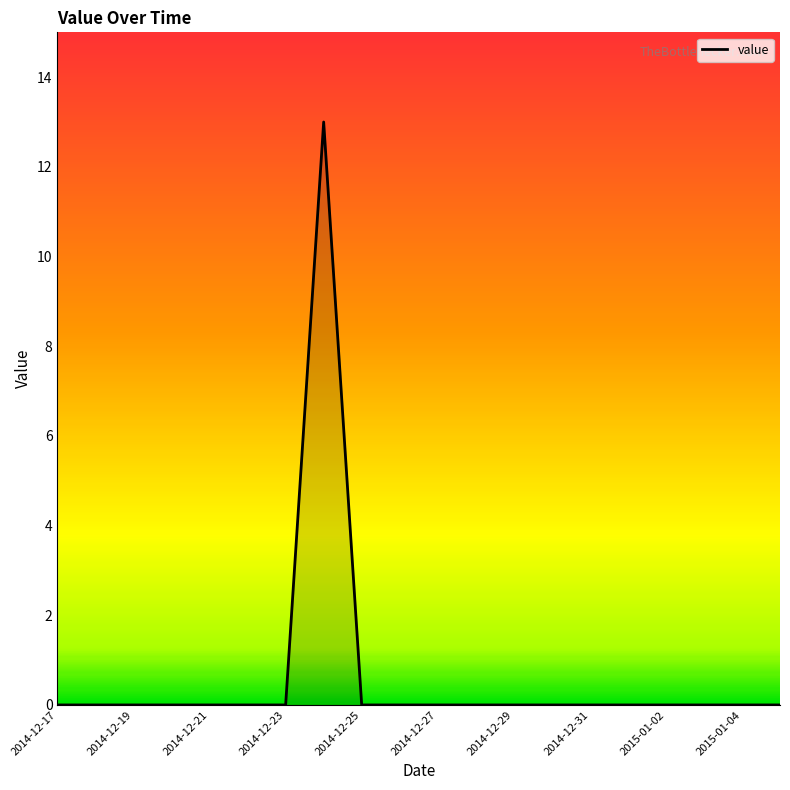

How many lines are shown in the chart?

1